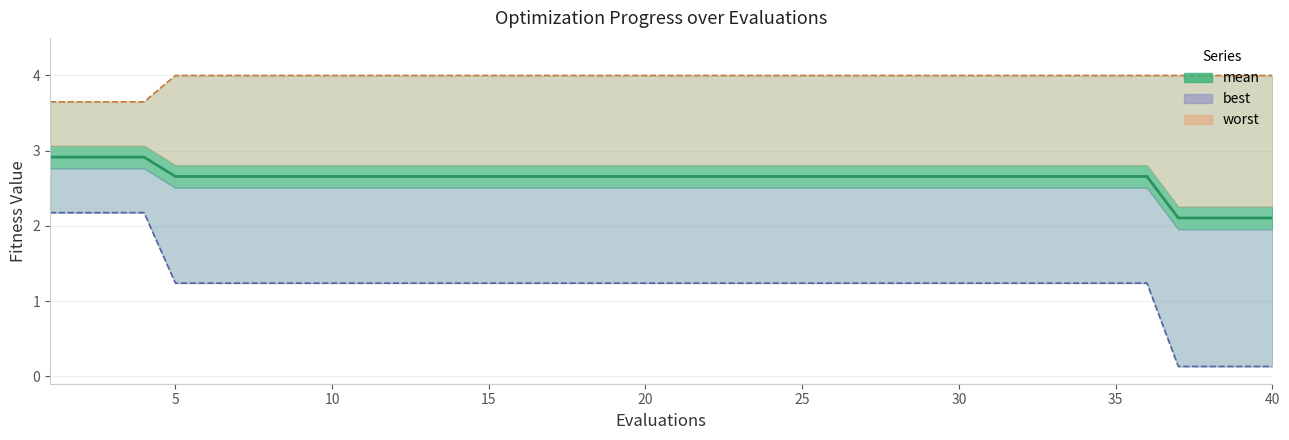

Which series has the largest total across all categories?

worst